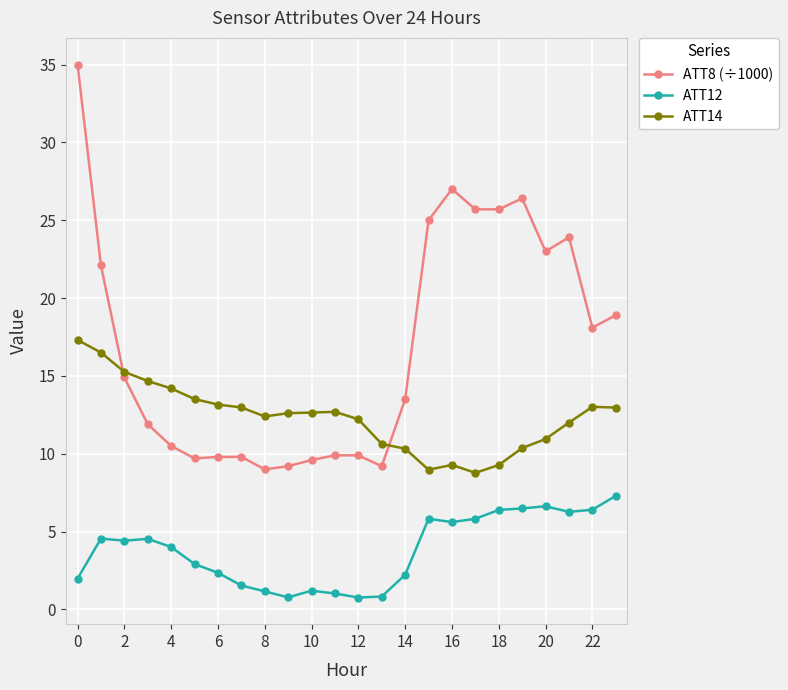

What is the lowest value of the ATT8 (÷1000) series?

9.0